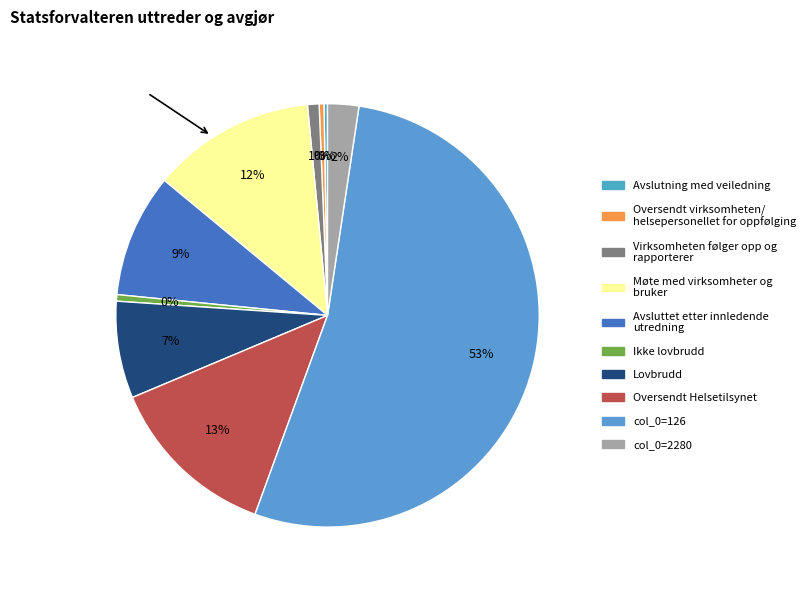

Does any single category account for the majority?

Yes